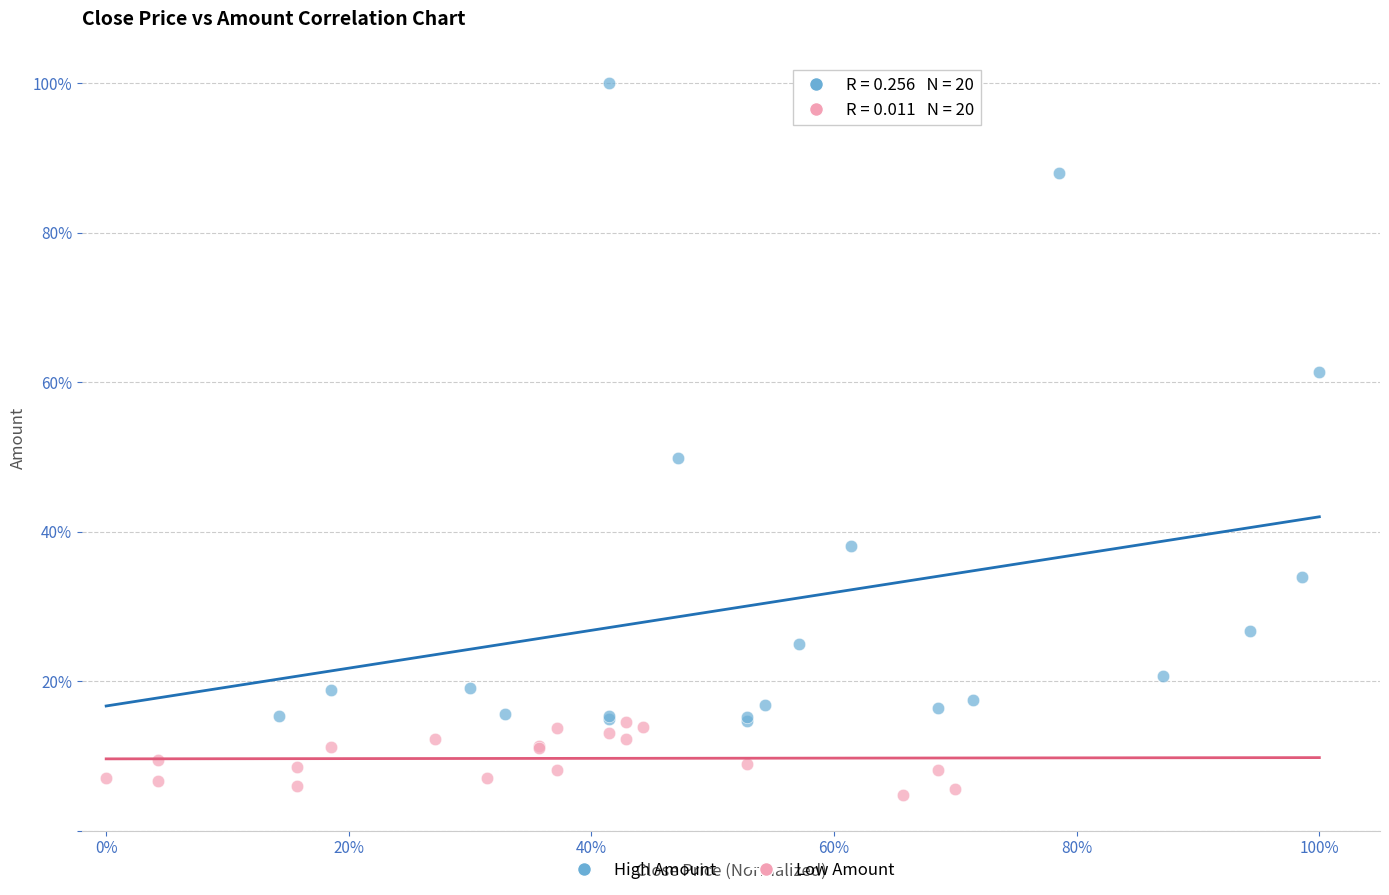

What are all the series names shown in the legend?

High Amount, Low Amount